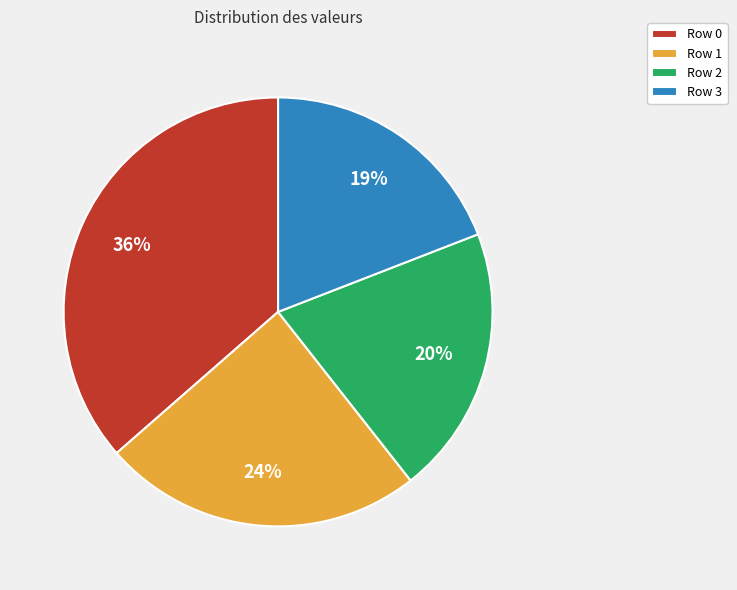

Does Row 0 account for over 50% of the chart?

No